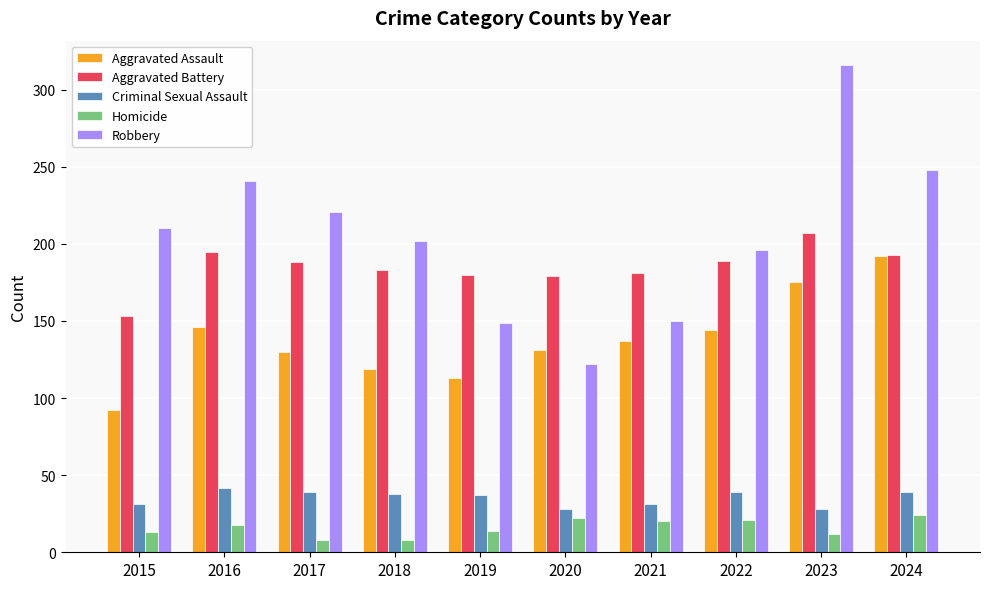

How many values in the Criminal Sexual Assault series are below 38?

5